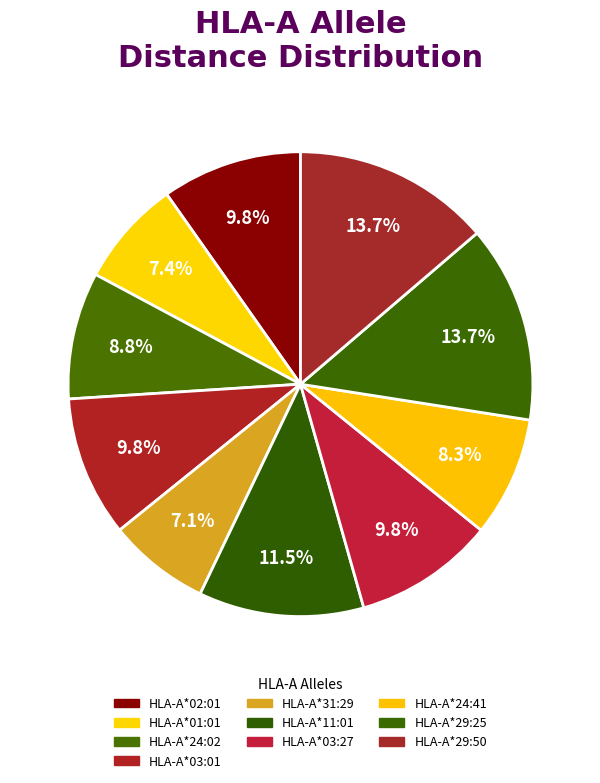

What percentage do HLA-A*24:02 and HLA-A*03:01 together represent?

18.6%